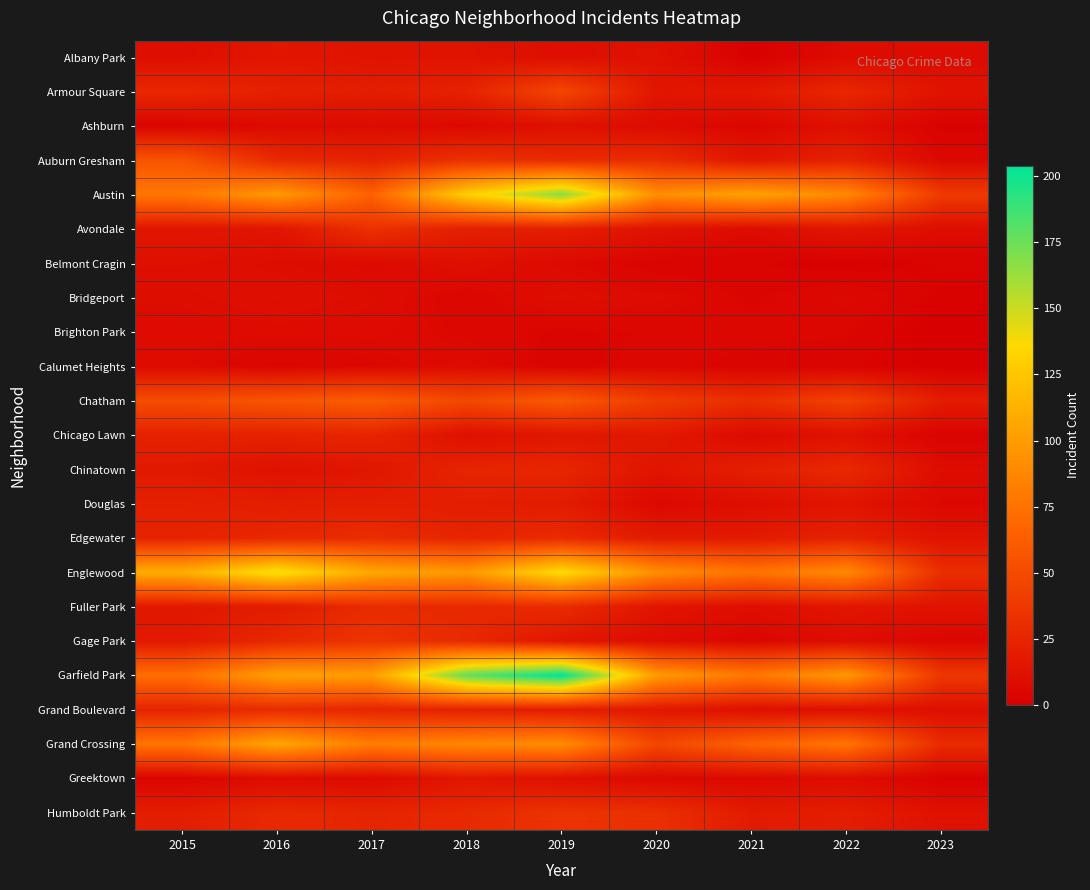

Which series has the largest range (max minus min)?

Garfield Park